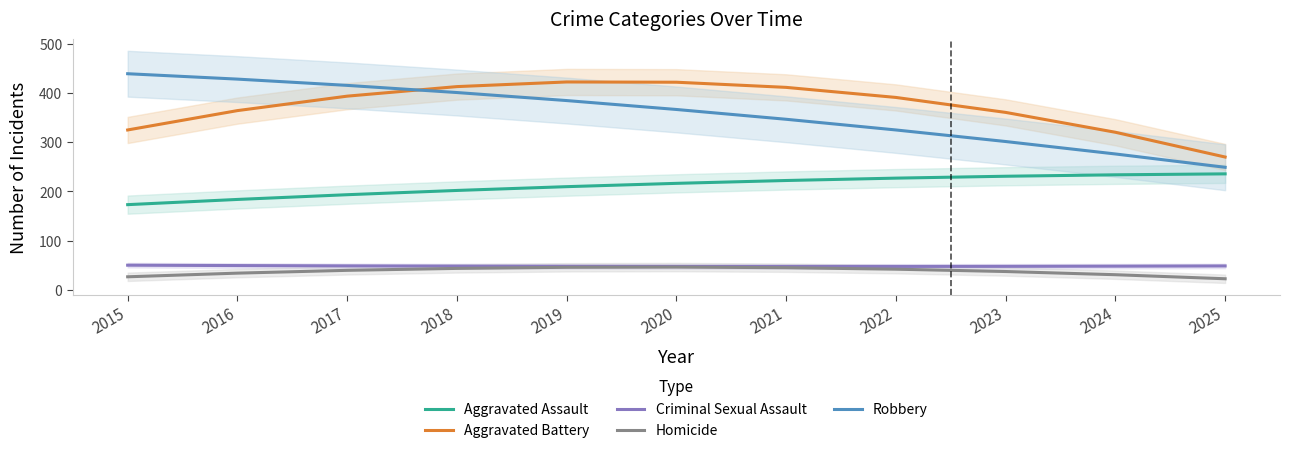

Which series changed the most between 2015 and 2021?

Robbery